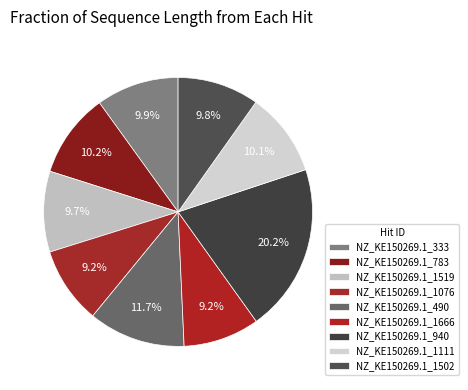

To the nearest percent, what is the difference between the largest and smallest slice percentages?

11%